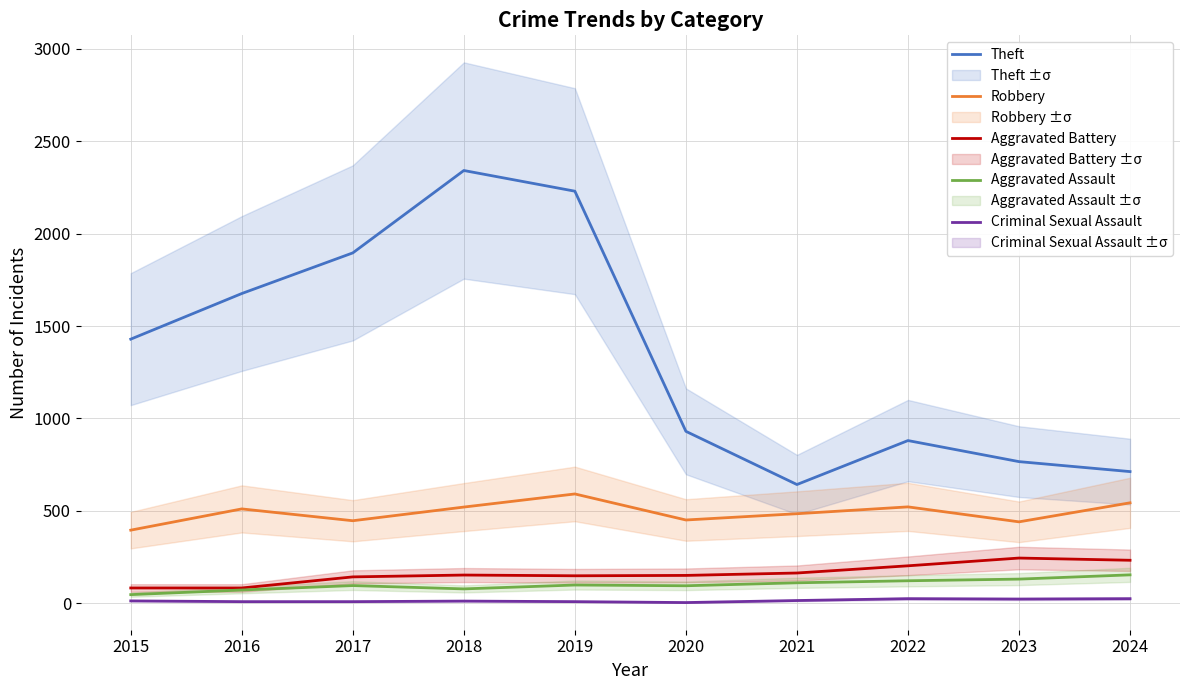

How many values in the Aggravated Battery series exceed 152?

4